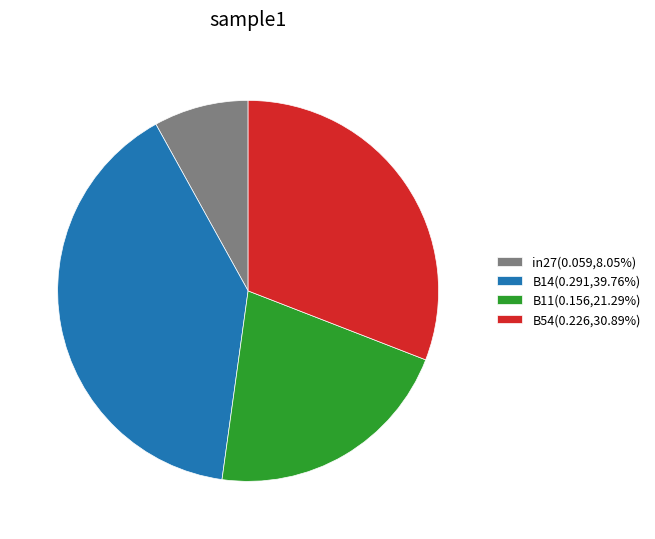

Does any single category account for the majority?

No